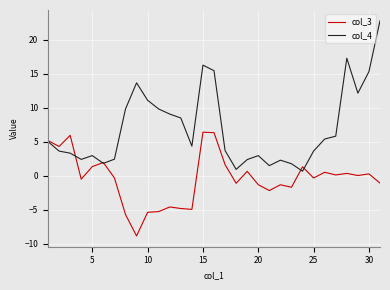

Which series has the largest total across all categories?

col_4